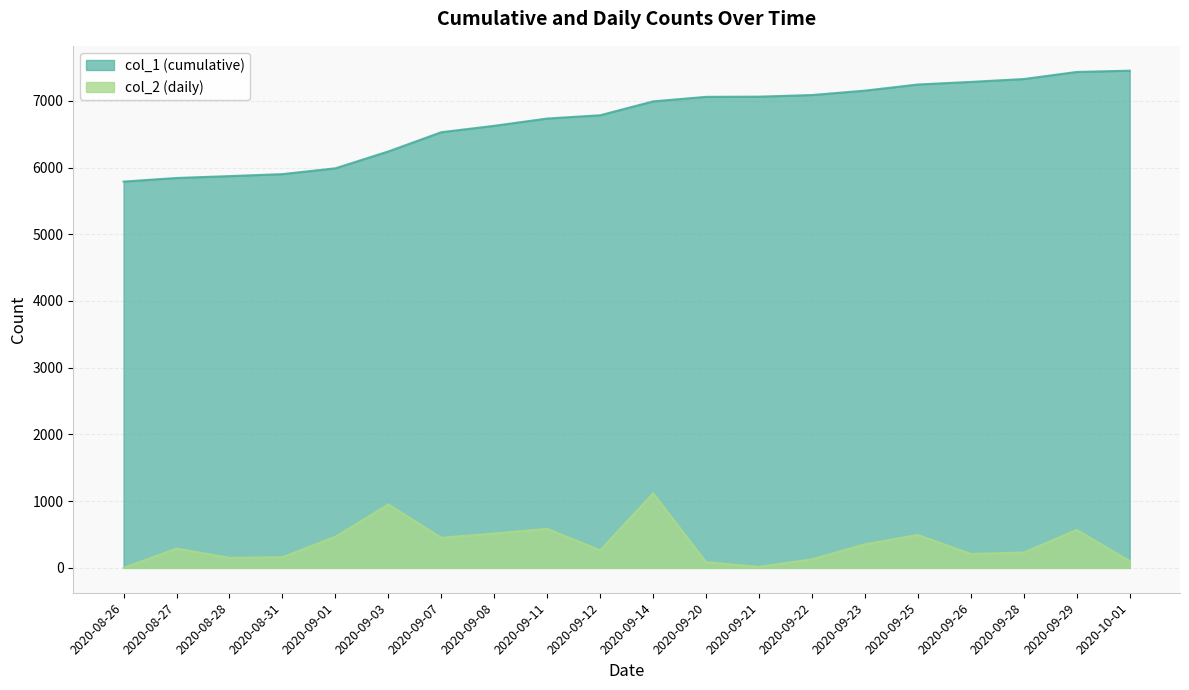

What are all the series names shown in the legend?

col_1 (cumulative), col_2 (daily)